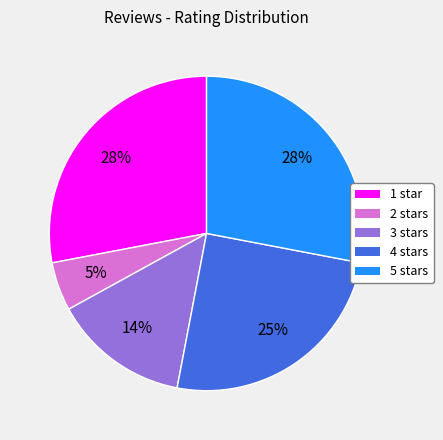

Combined, do 3 stars and 5 stars account for over 50%?

No